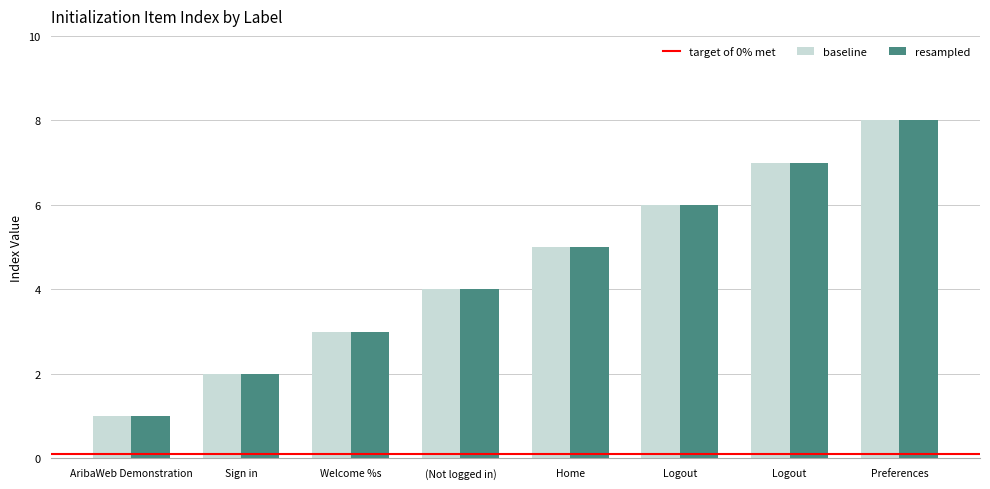

How many resampled values are between 3 and 7?

5